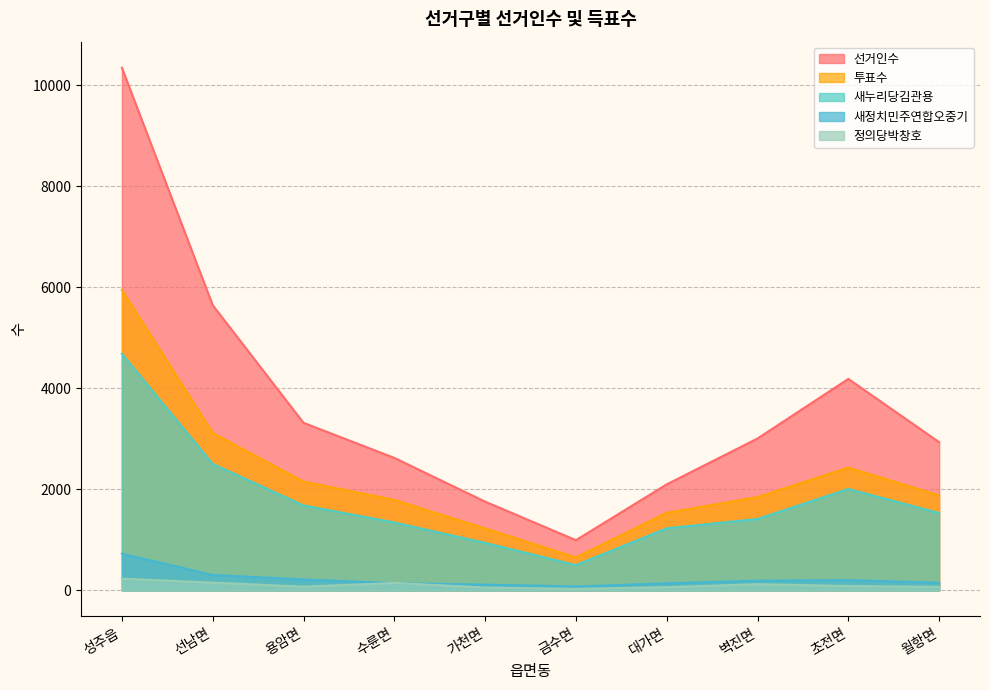

Which series has the widest spread of values?

선거인수